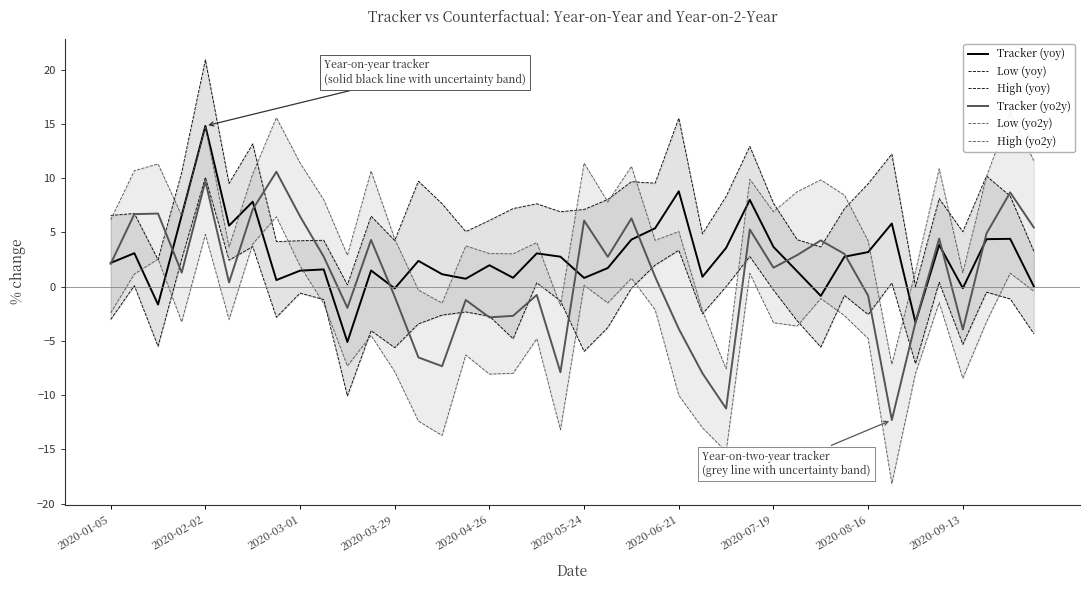

How many values in Tracker (yo2y) are below zero?

16